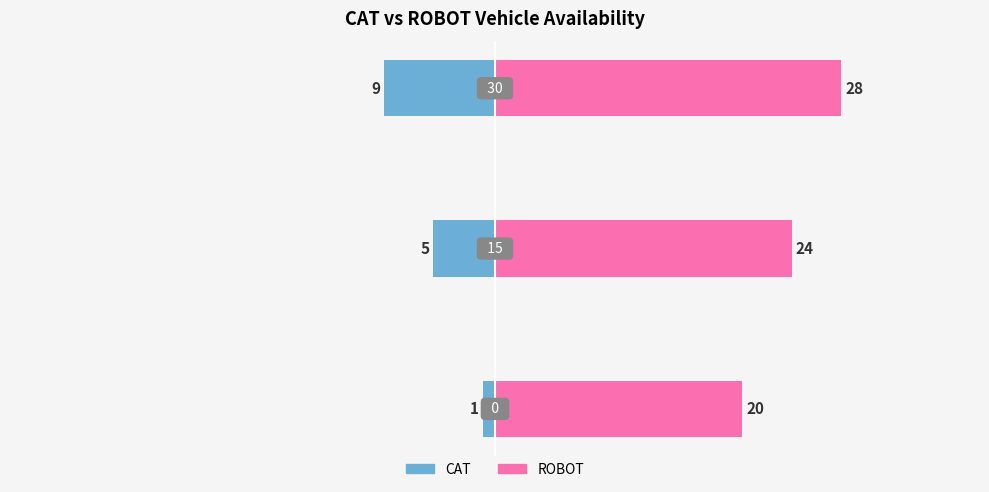

Count the ROBOT values in the range 20 to 28.

3